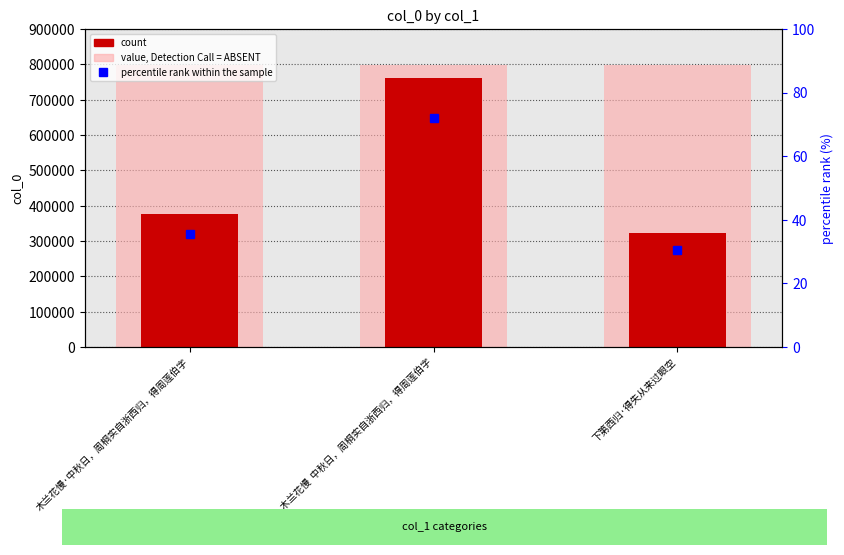

Reading left to right, transcribe all the data shown in this chart.

value, Detection Call = ABSENT: 799376.6	799376.6	799376.6
count: 377287.0	761311.0	322587.0